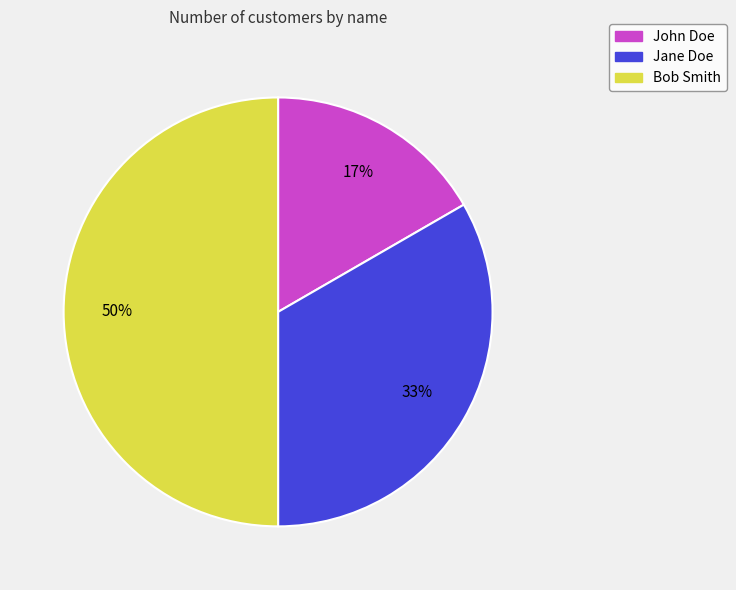

Is the sum of Bob Smith and John Doe greater than half?

Yes